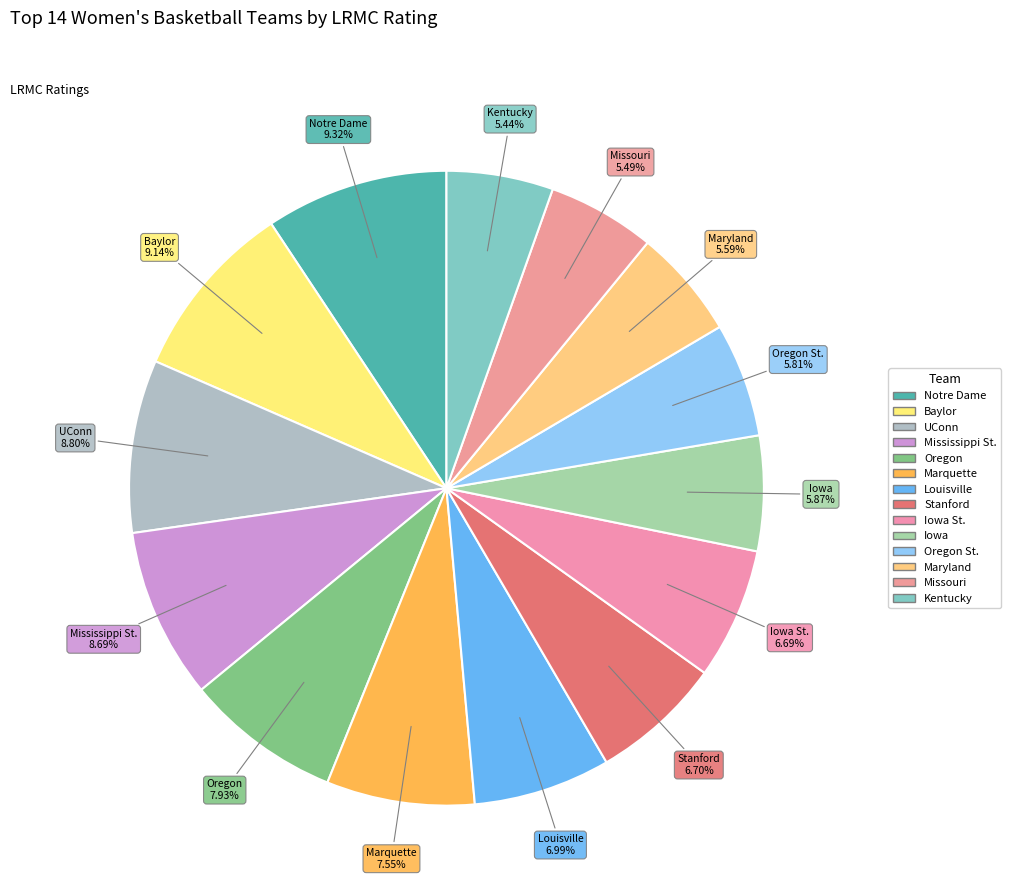

Which slice is the smallest?

Kentucky